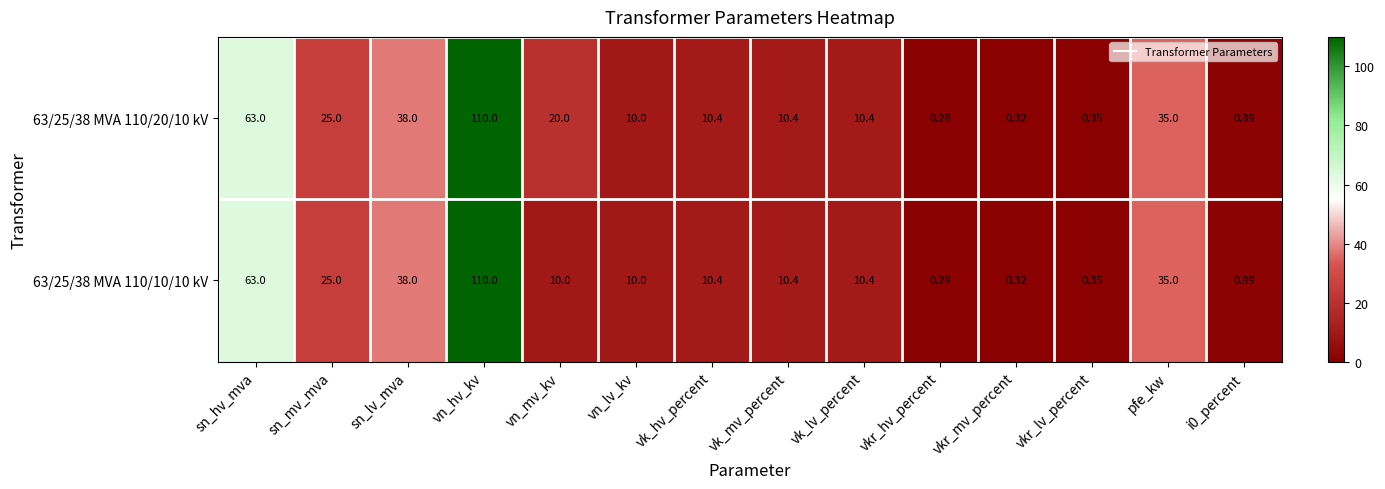

At which label does 63/25/38 MVA 110/20/10 kV reach its minimum?

vkr_hv_percent